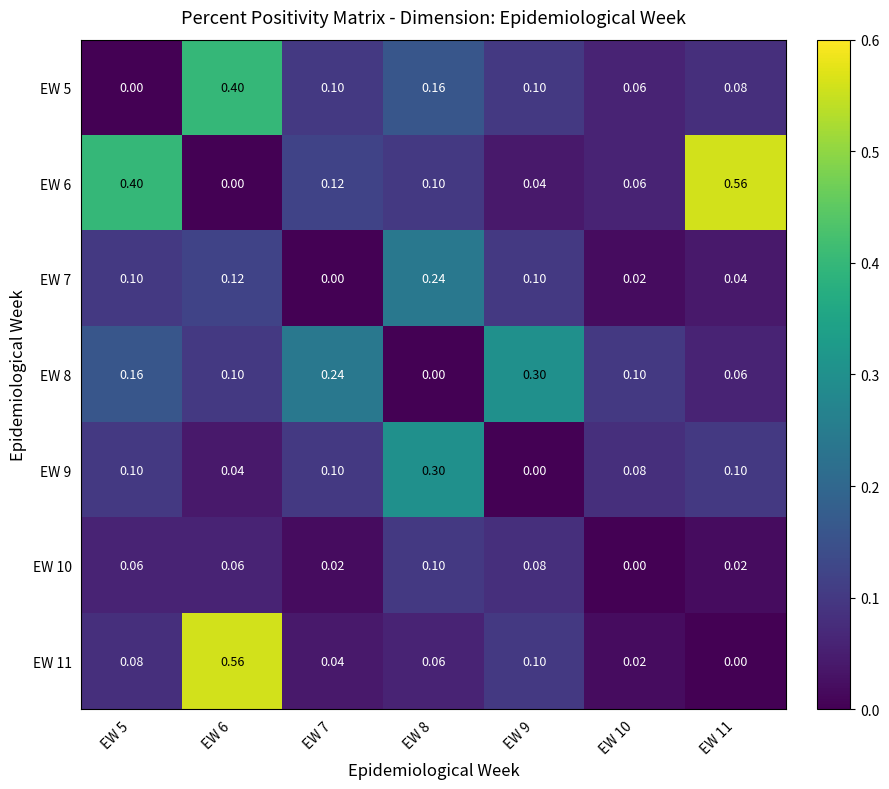

How many values in the EW 7 series exceed 0?

6